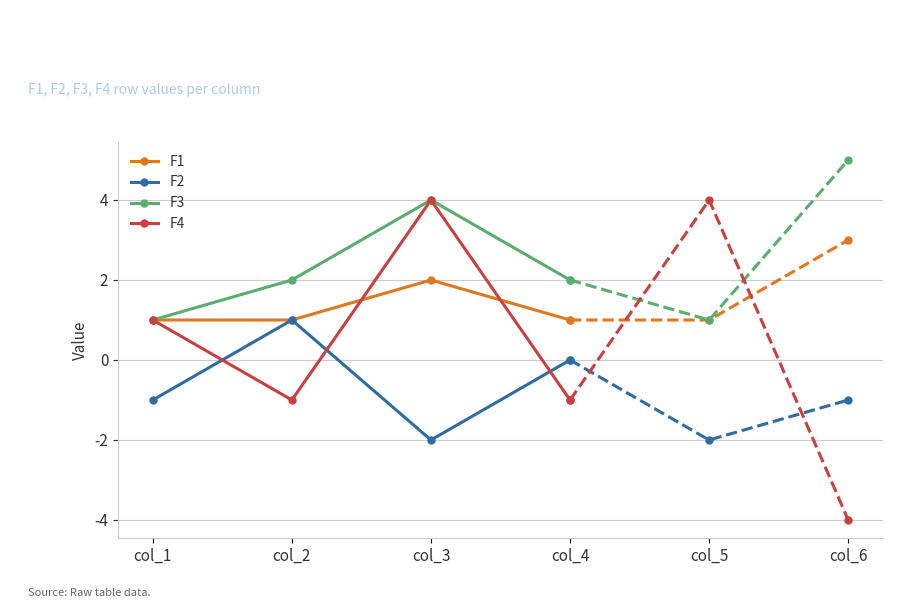

Rank the series at col_1 from lowest to highest value.

F2, F1, F3, F4